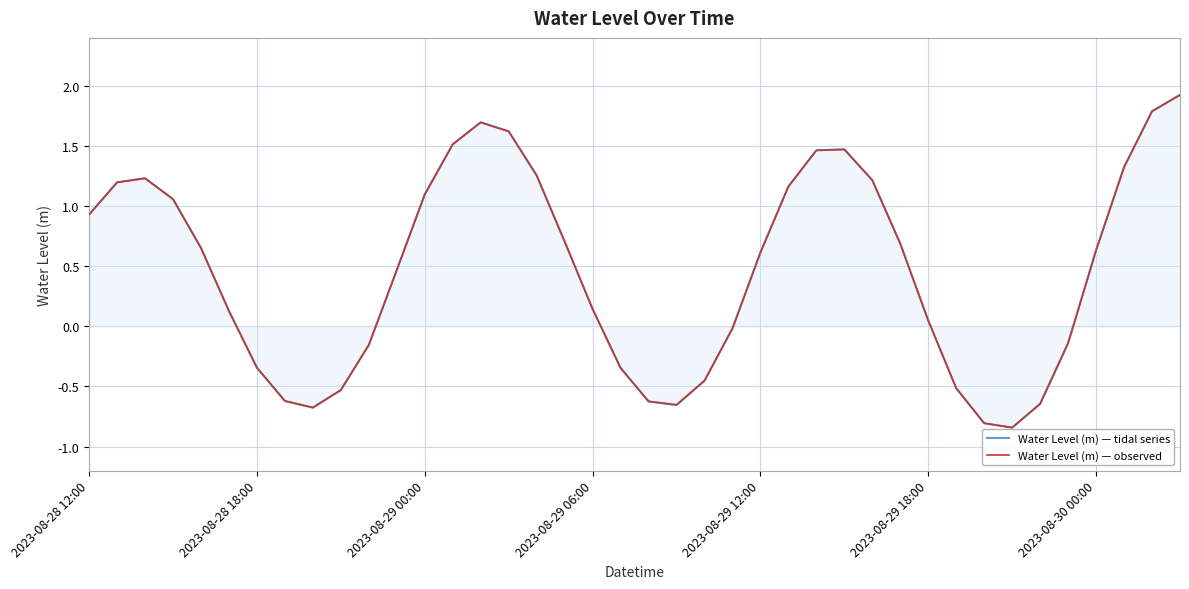

Reading left to right, transcribe all the data shown in this chart.

Water Level (m) — tidal series: 0.9	1.2	1.2	1.1	0.7	0.1	-0.3	-0.6	-0.7	-0.5	-0.2	0.5	1.1	1.5	1.7	1.6	1.3	0.7	0.1	-0.3	-0.6	-0.7	-0.5	-0.0	0.6	1.2	1.5	1.5	1.2	0.7	0.0	-0.5	-0.8	-0.8	-0.6	-0.1	0.6	1.3	1.8	1.9
Water Level (m) — observed: 0.9	1.2	1.2	1.1	0.7	0.1	-0.3	-0.6	-0.7	-0.5	-0.2	0.5	1.1	1.5	1.7	1.6	1.3	0.7	0.1	-0.3	-0.6	-0.7	-0.5	-0.0	0.6	1.2	1.5	1.5	1.2	0.7	0.0	-0.5	-0.8	-0.8	-0.6	-0.1	0.6	1.3	1.8	1.9